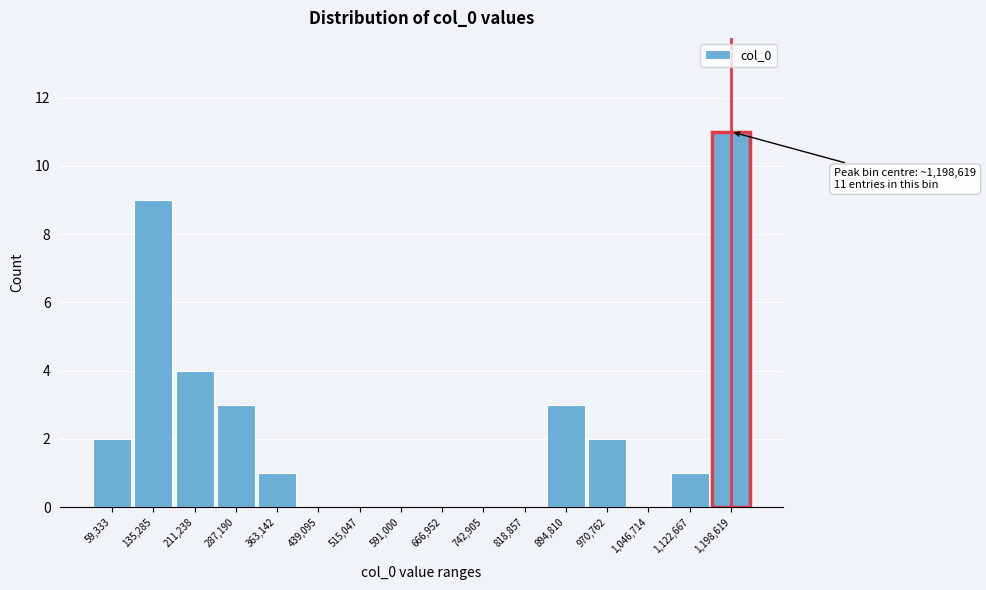

Over which range of the x-axis is the bar tallest?

1160000 to 1240000